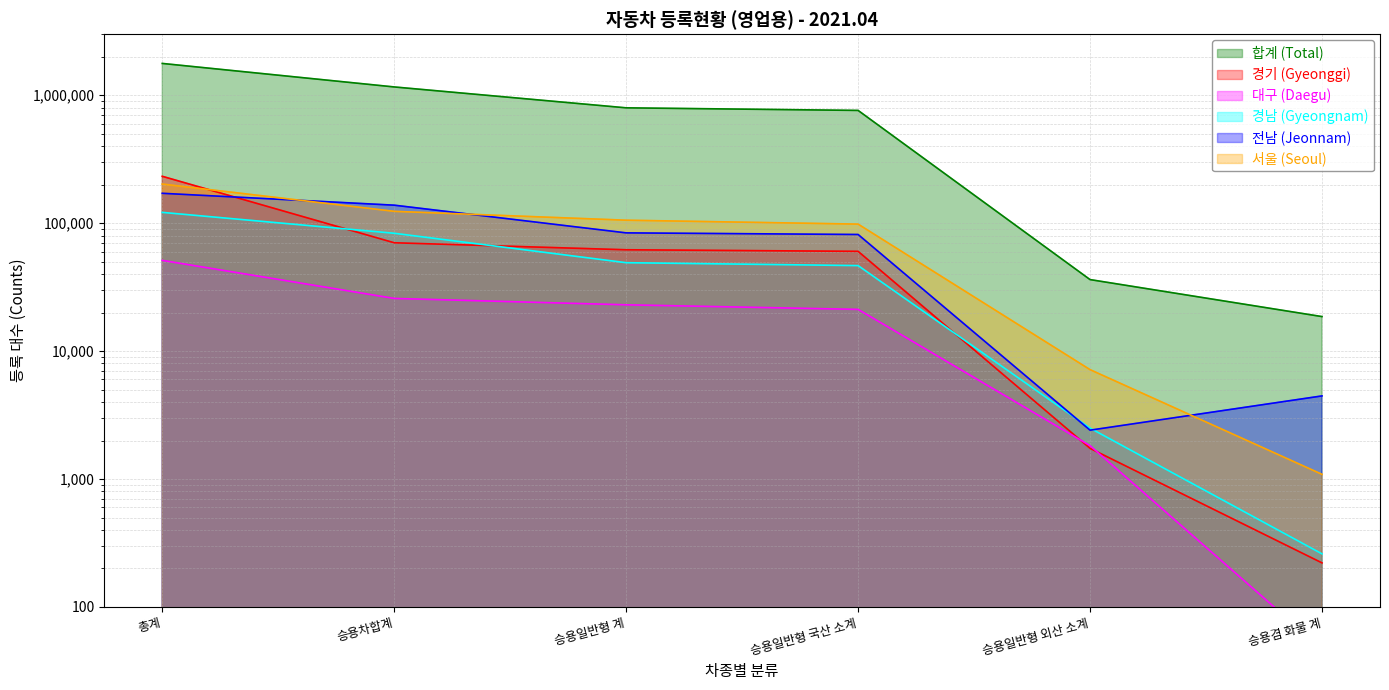

Which has a higher value, 승용겸 화물 계 or 승용차합계?

승용차합계